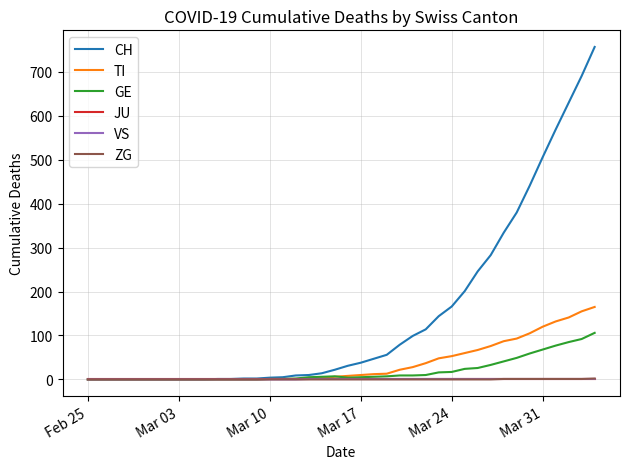

Which series has the largest total across all categories?

CH